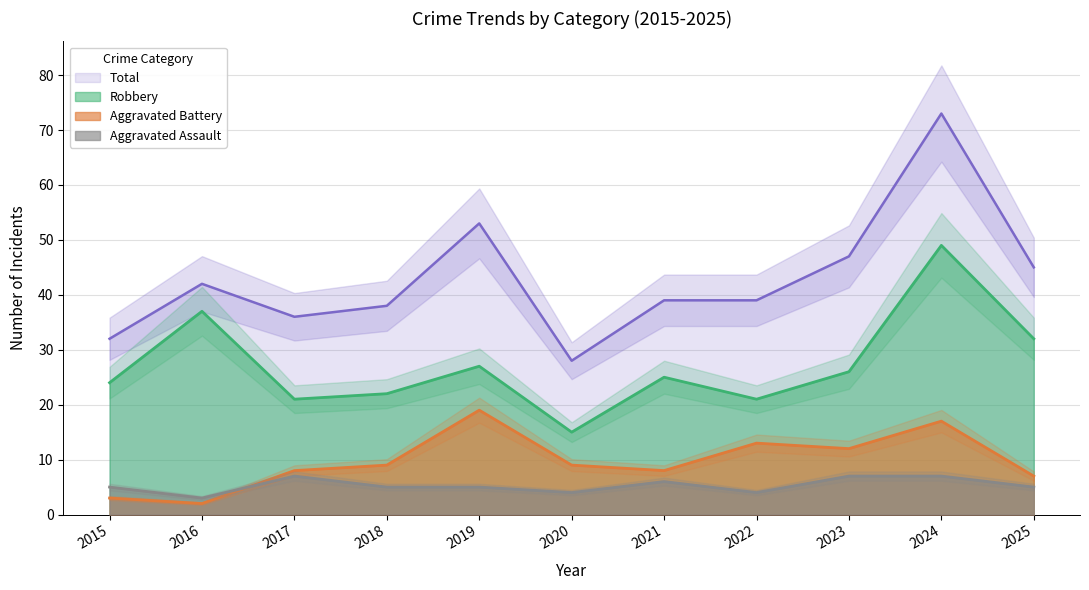

Reading right to left, transcribe all the data shown in this chart.

Aggravated Assault: 2025=5	2024=7	2023=7	2022=4	2021=6	2020=4	2019=5	2018=5	2017=7	2016=3	2015=5
Aggravated Battery: 2025=7	2024=17	2023=12	2022=13	2021=8	2020=9	2019=19	2018=9	2017=8	2016=2	2015=3
Robbery: 2025=32	2024=49	2023=26	2022=21	2021=25	2020=15	2019=27	2018=22	2017=21	2016=37	2015=24
Total: 2025=45	2024=73	2023=47	2022=39	2021=39	2020=28	2019=53	2018=38	2017=36	2016=42	2015=32